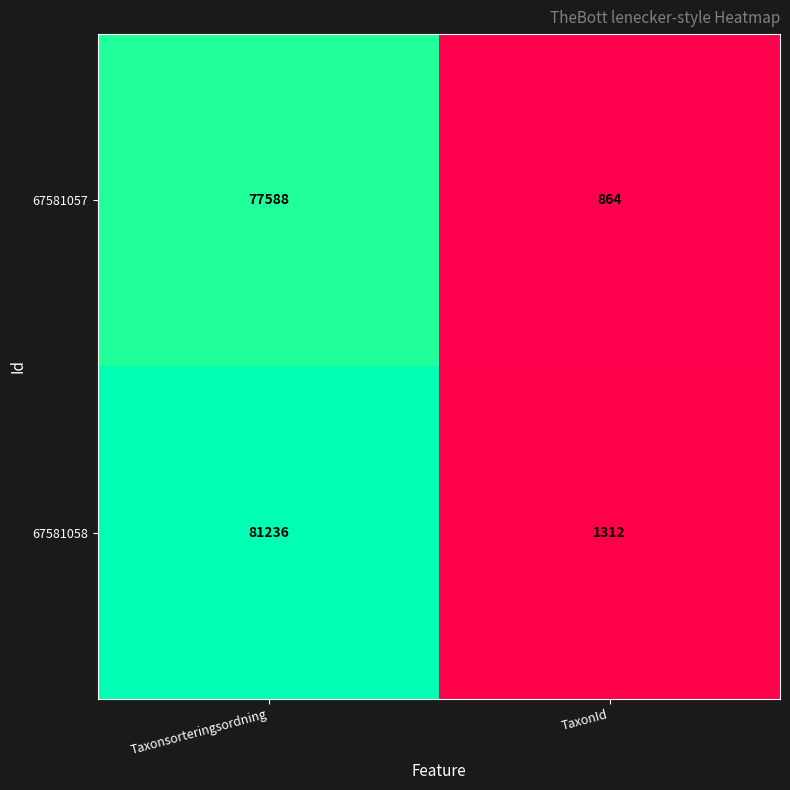

List the series in order of their peak value, lowest first.

67581057, 67581058